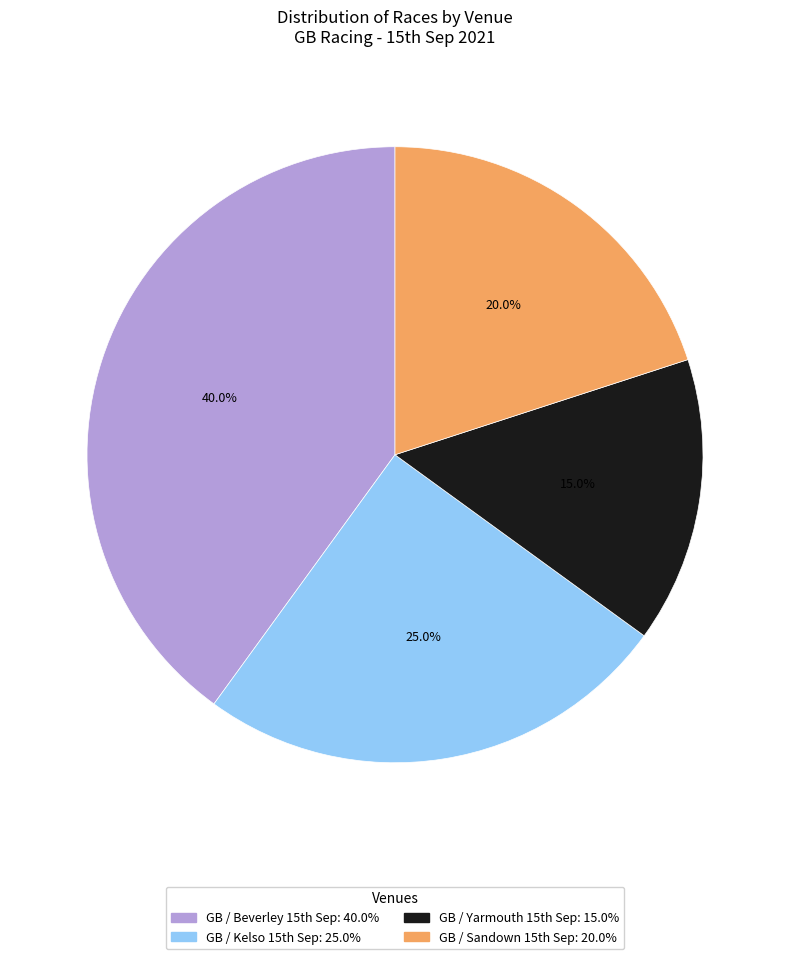

How many slices are in this pie chart?

4